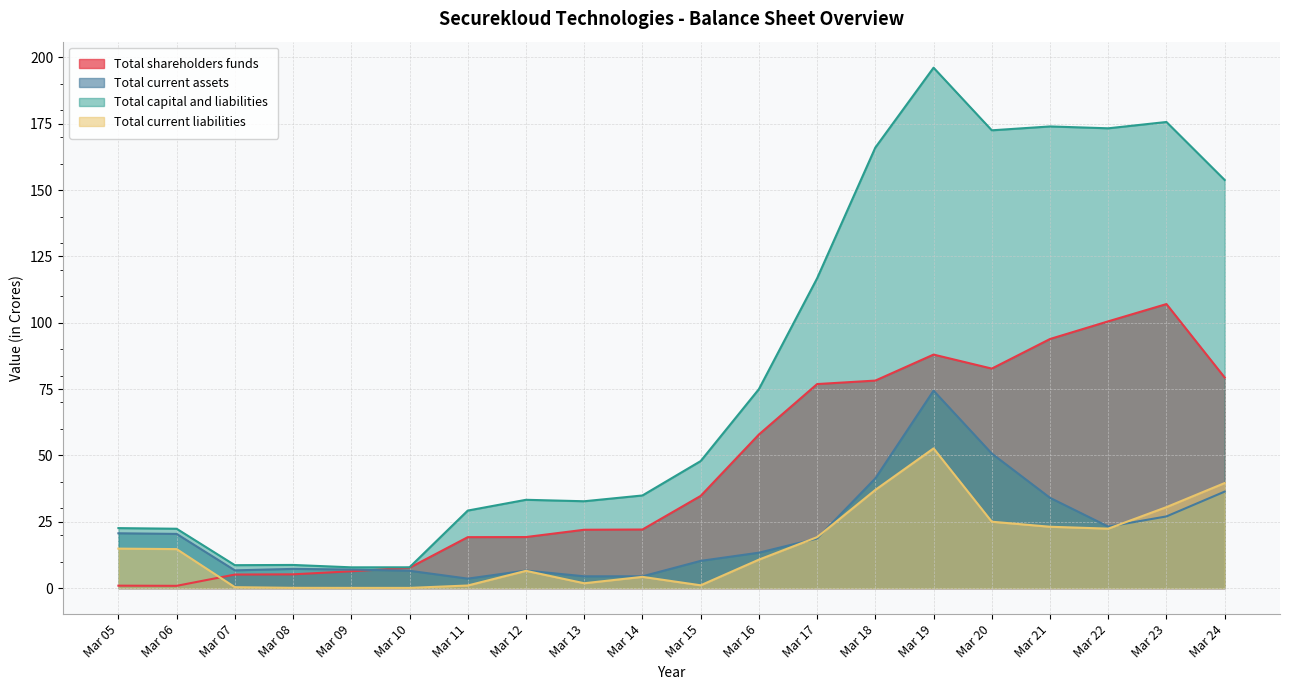

True or false: Total shareholders funds has a value of 1.3 at Mar 05.

False